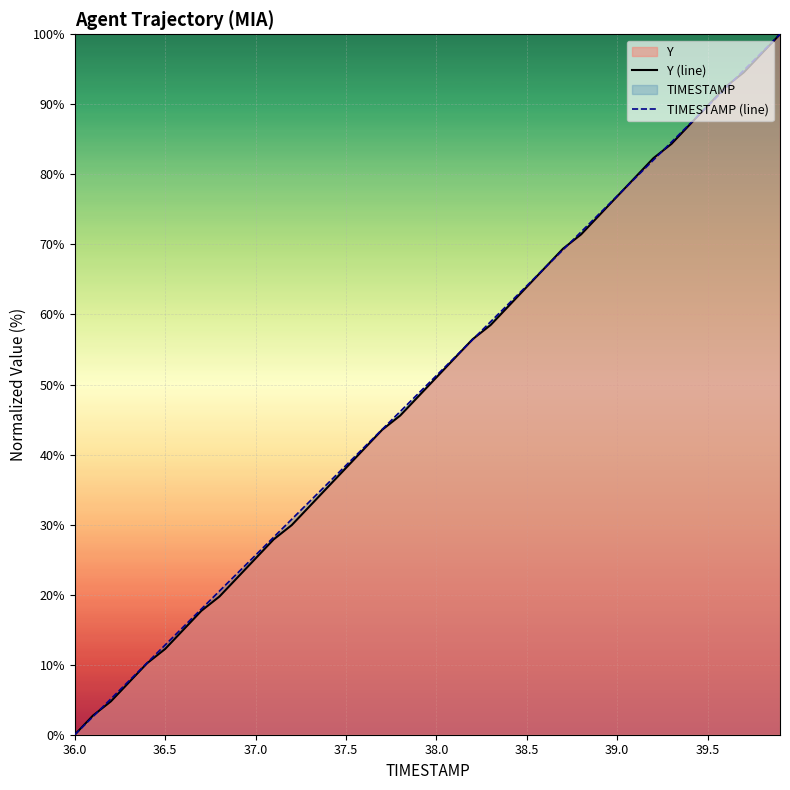

At how many categories does at least one series exceed 6?

37